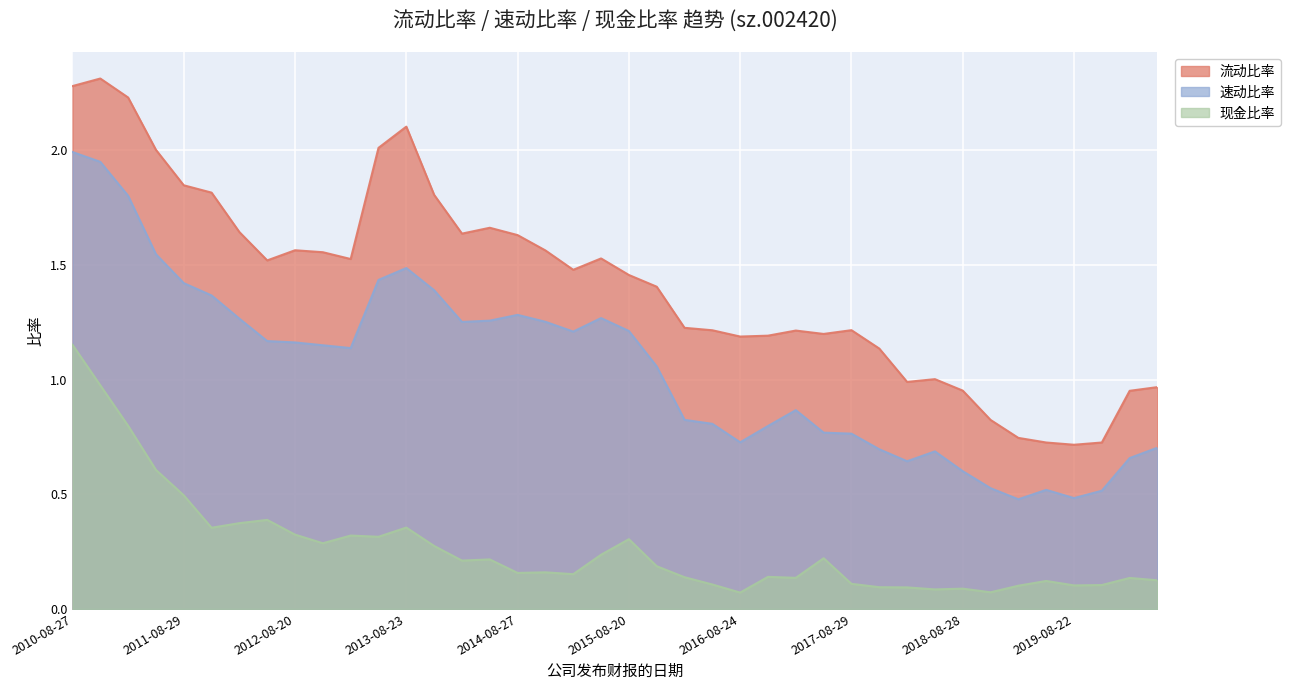

True or false: 速动比率 and 流动比率 intersect in this chart.

False